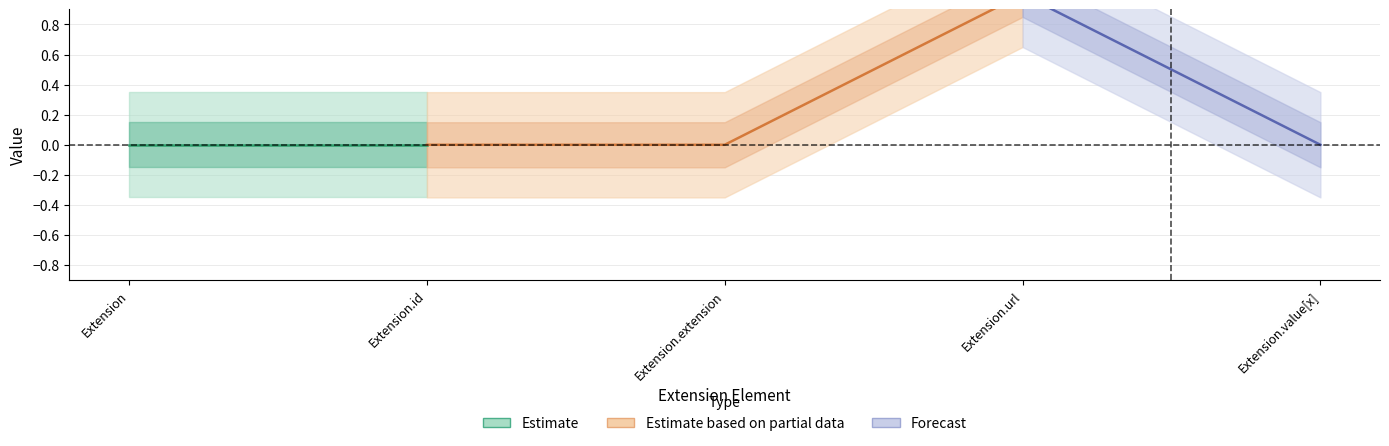

How many data points does each series have?

5